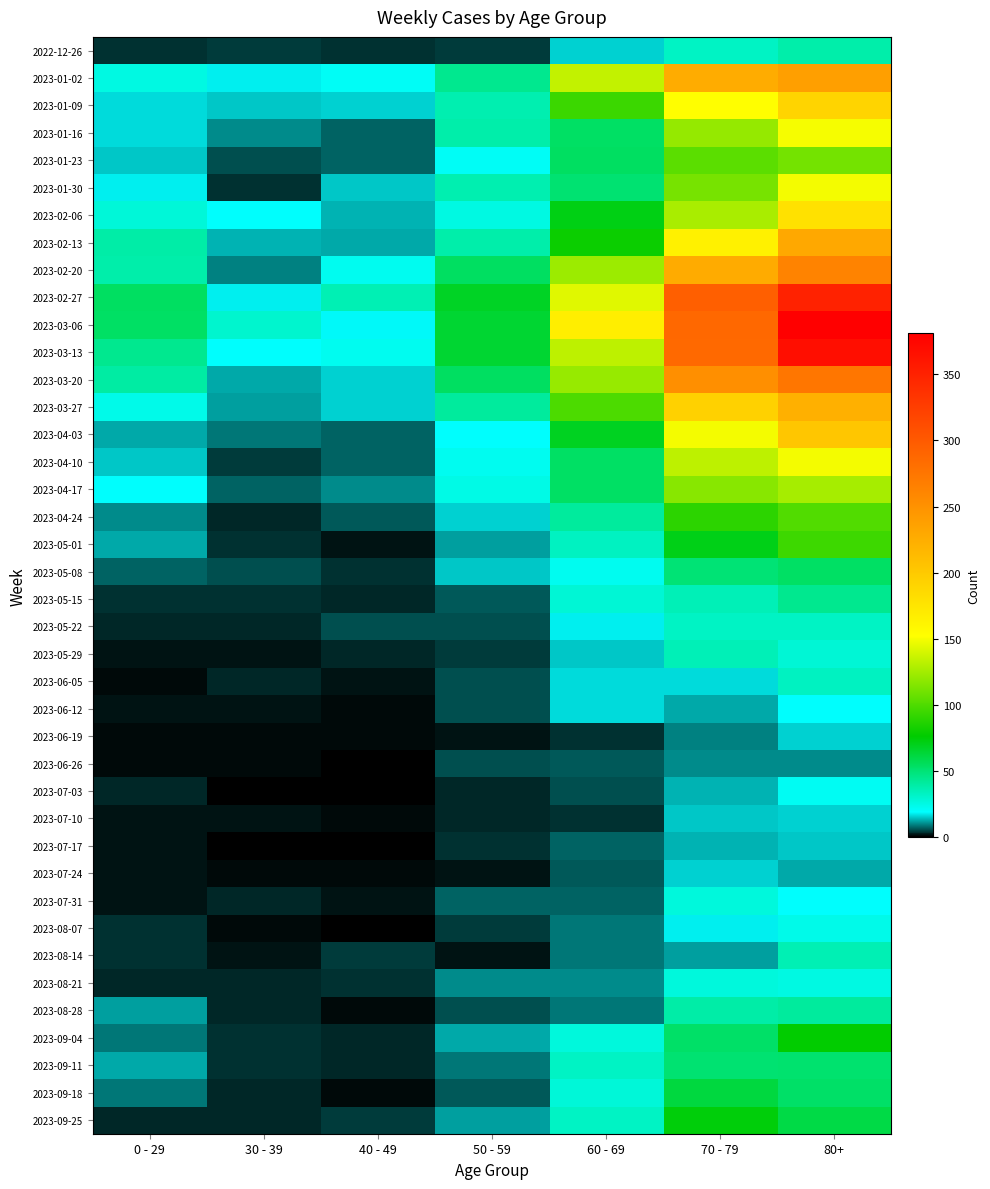

Which has a higher value, 60 - 69 or 0 - 29?

60 - 69